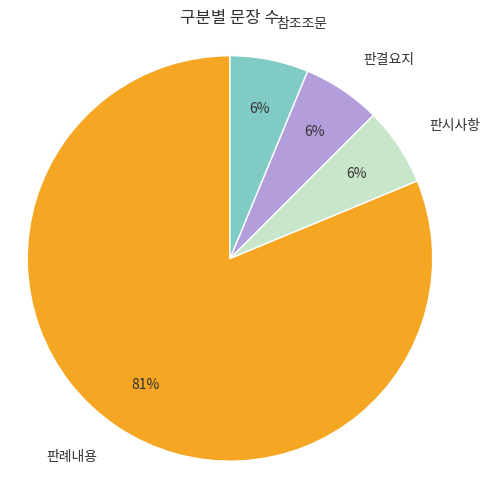

Do 판례내용 and 판결요지 together represent more than half of the pie?

Yes